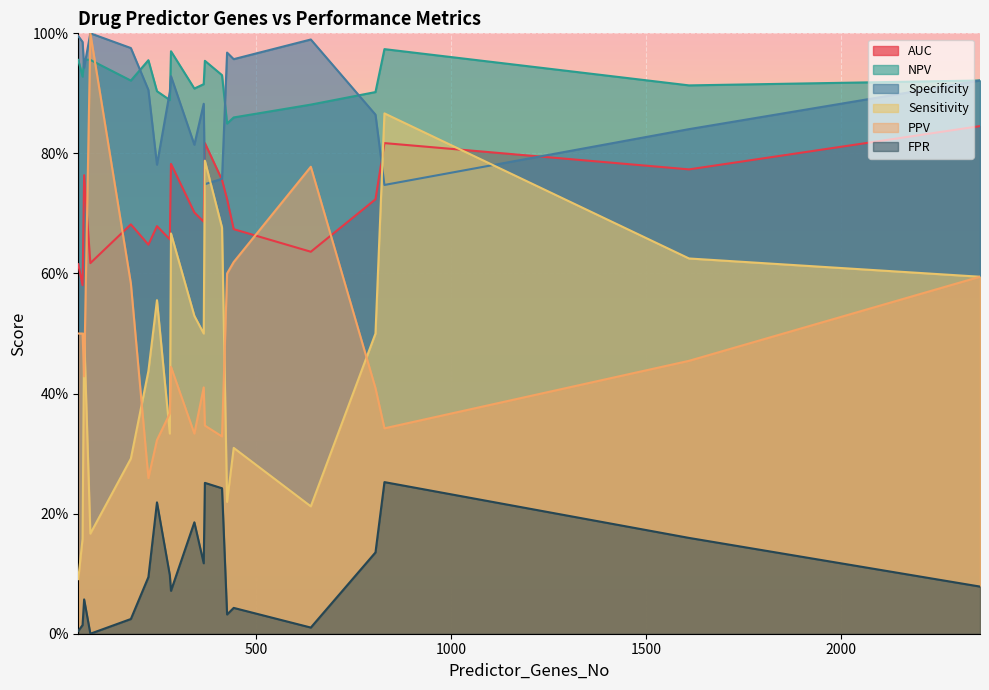

List the labels in order of AUC value, smallest first.

54, 43, 74, 640, 223, 278, 442, 245, 178, 365, 341, 806, 425, 412, 58, 1611, 281, 829, 368, 2358